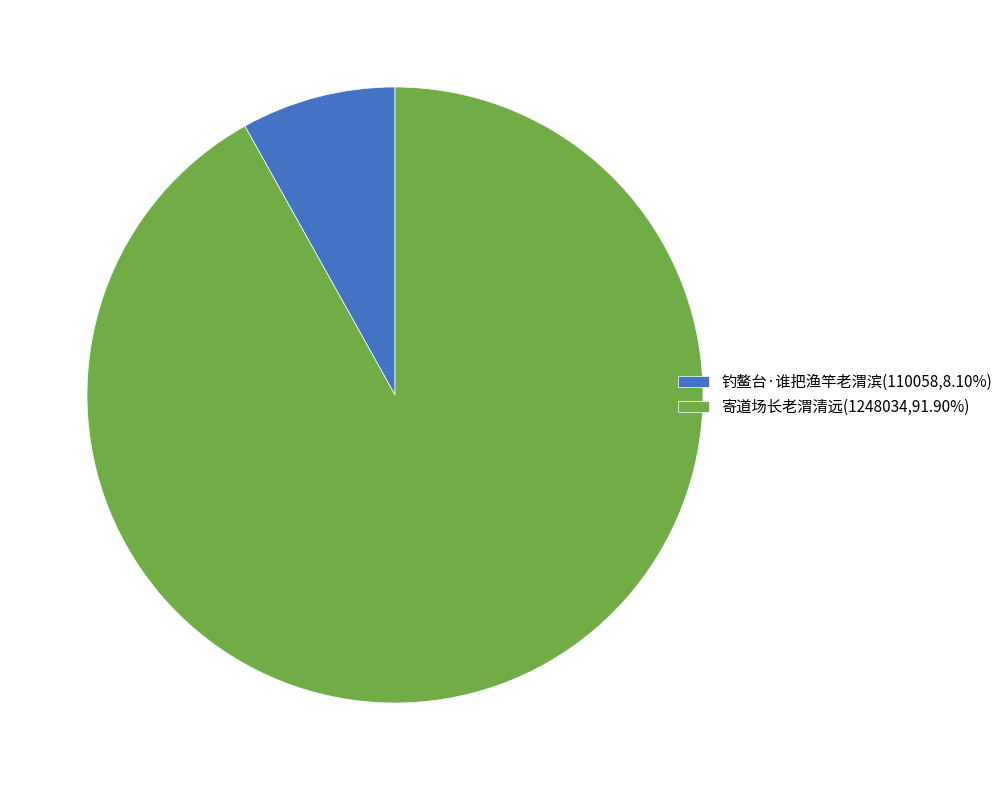

True or false: 寄道场长老渭清远 accounts for 86% of the total.

False